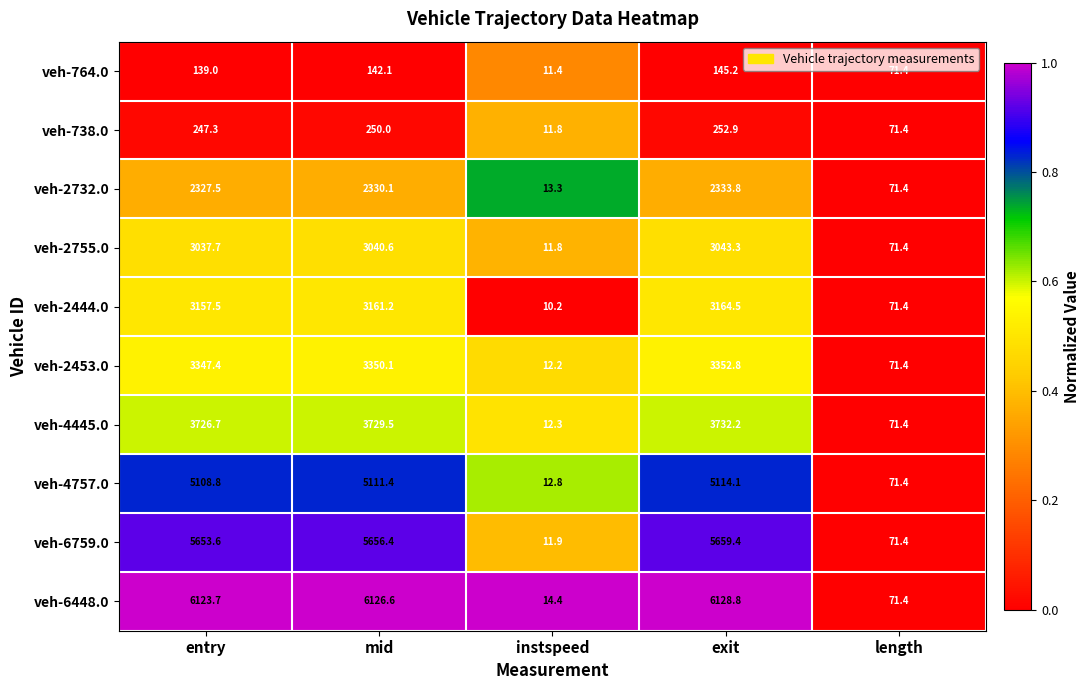

Which category has the highest value across all series?

exit